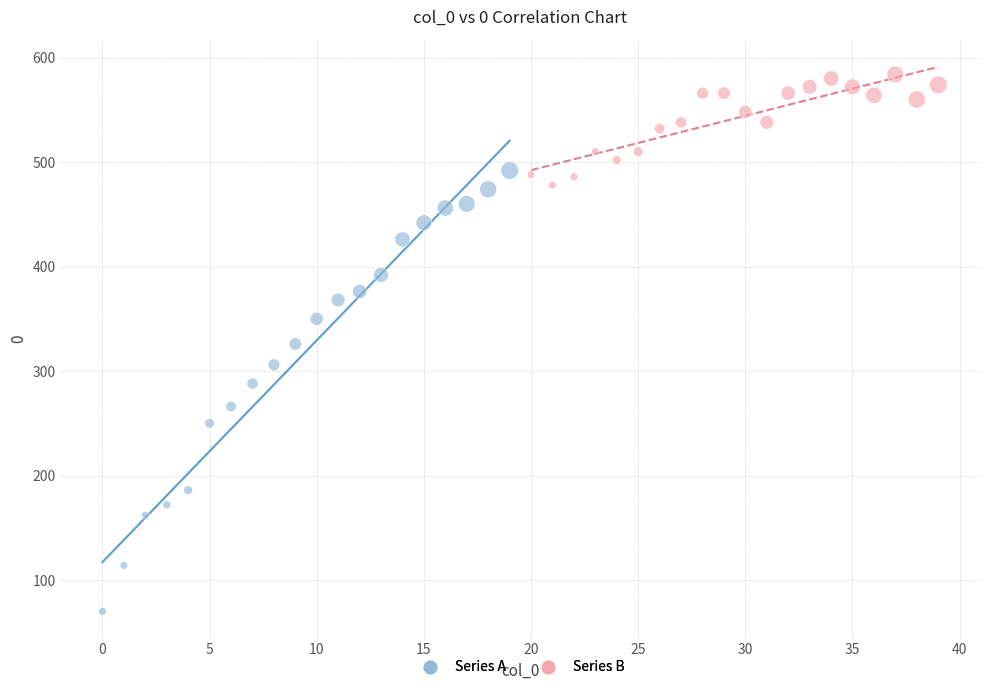

Which series contains the lowest Y value?

Series A